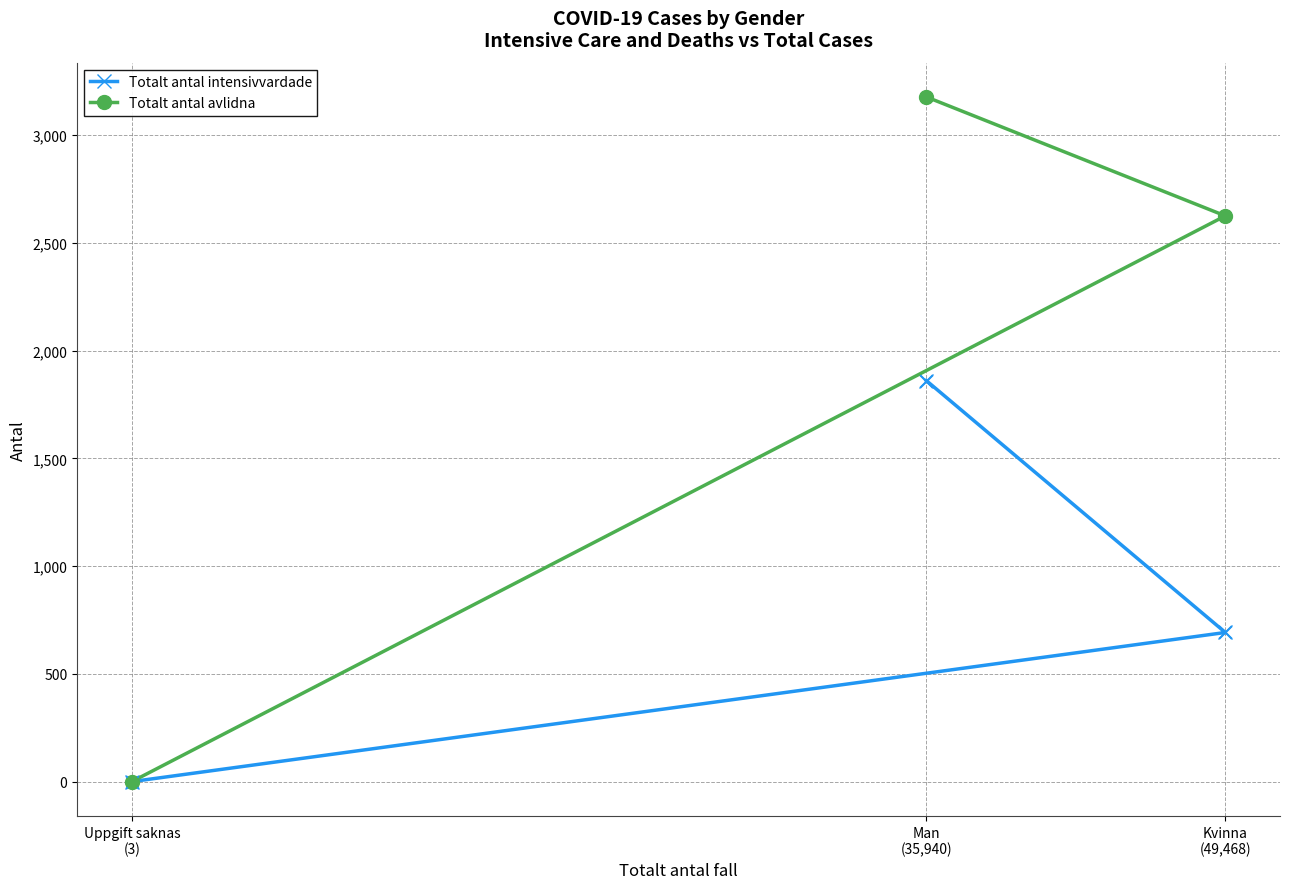

At how many categories does at least one series exceed 907?

2